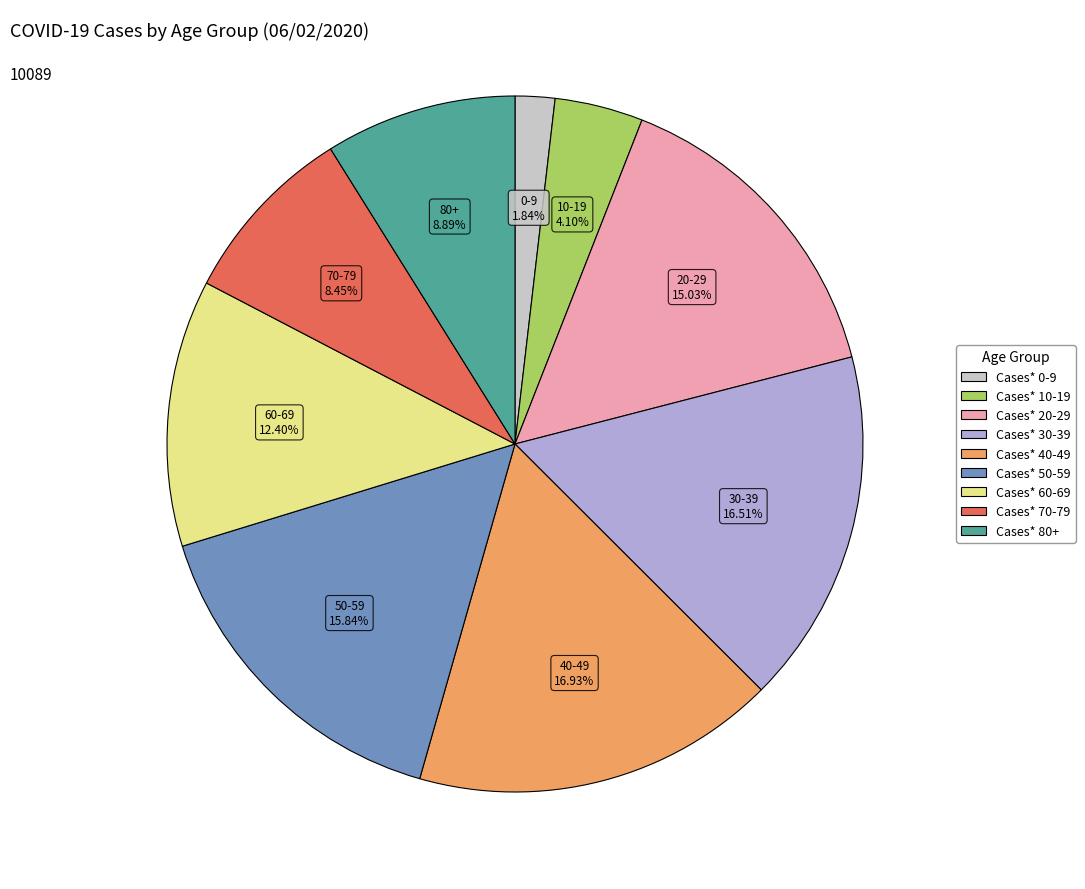

Is there a majority slice in this chart?

No